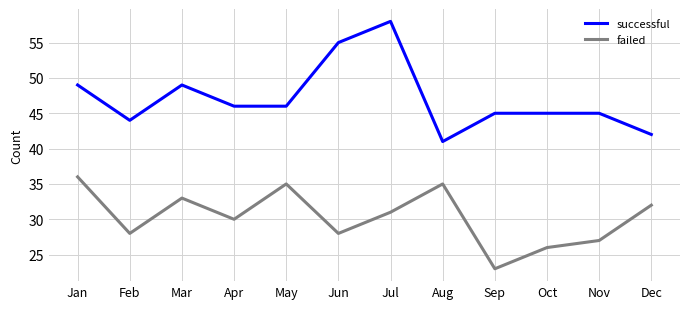

What is the total value across all series at May?

81